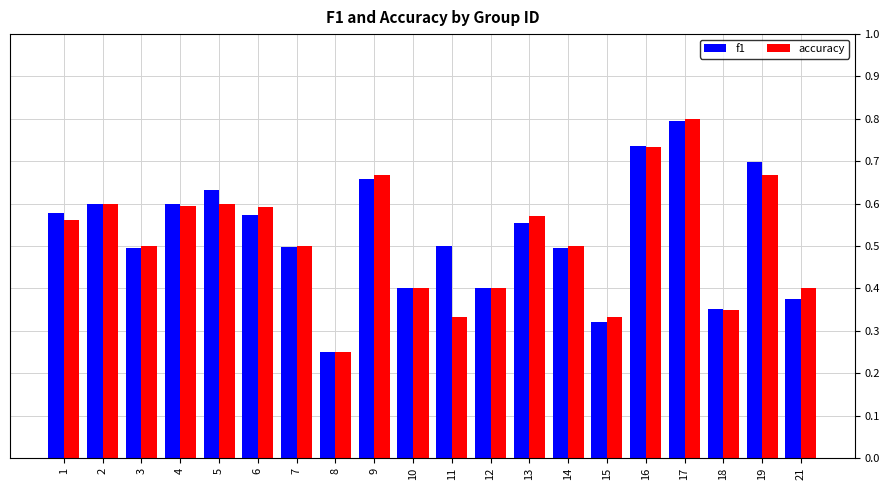

What is the sum of the accuracy values at 13 and 8?

0.8